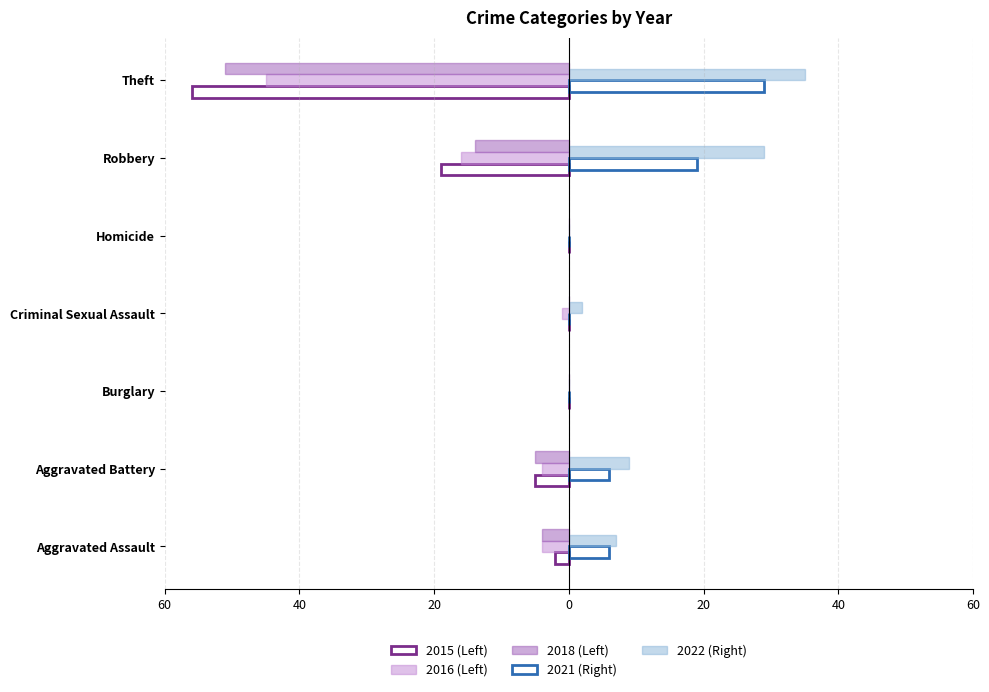

At which category does the chart reach its minimum across all series?

Theft